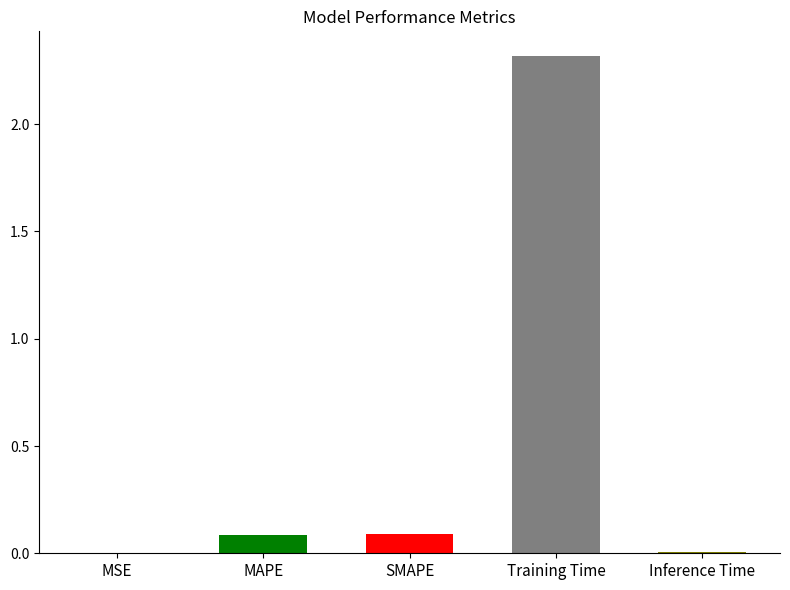

Between SMAPE and Training Time, which is larger?

Training Time